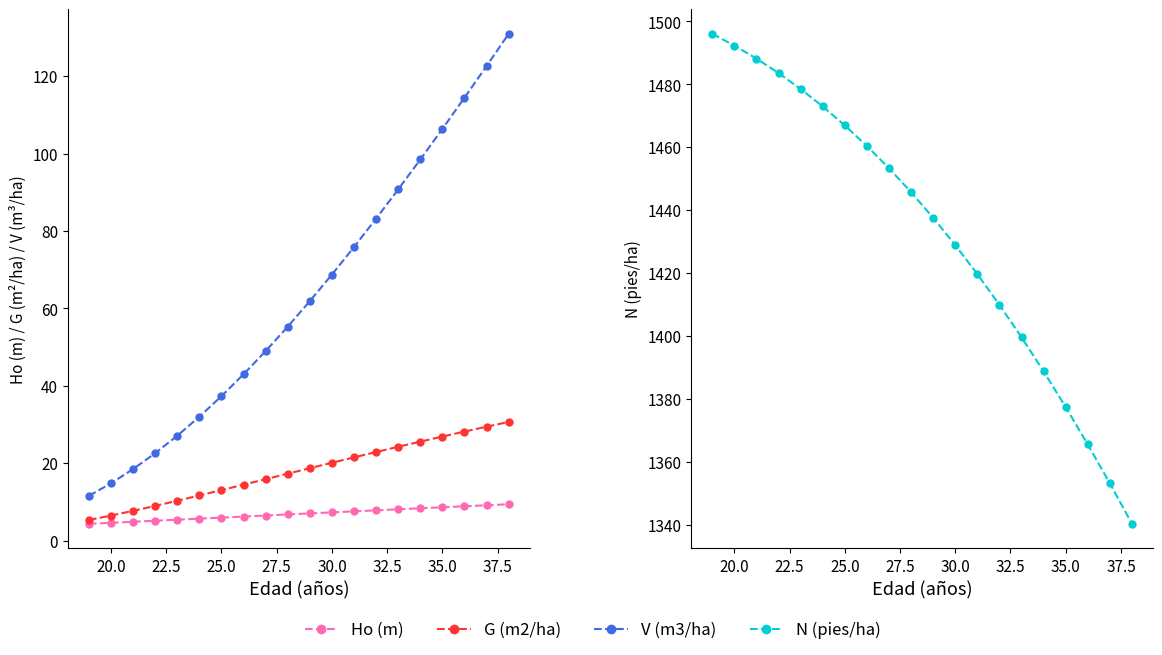

True or false: V (m3/ha) and G (m2/ha) intersect in this chart.

False